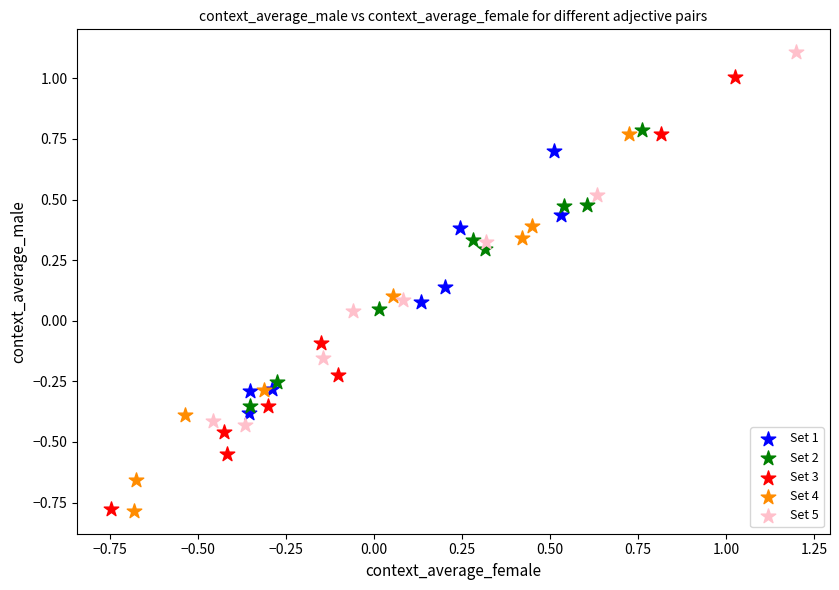

Which series contains the highest Y value?

Set 5